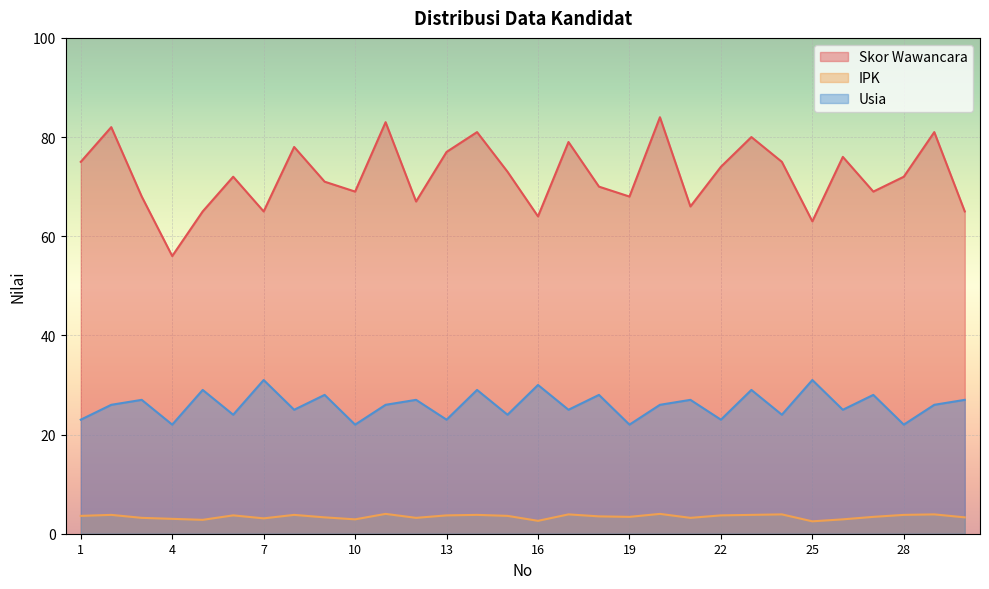

True or false: Usia and IPK cross at least once.

False